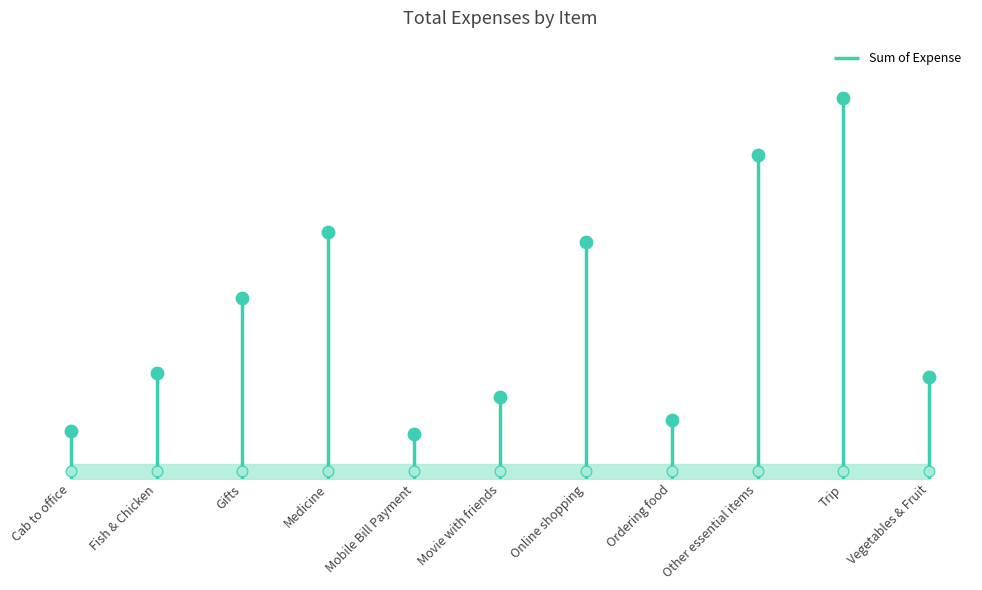

What is the change in value from Cab to office to Medicine?

+6264.1